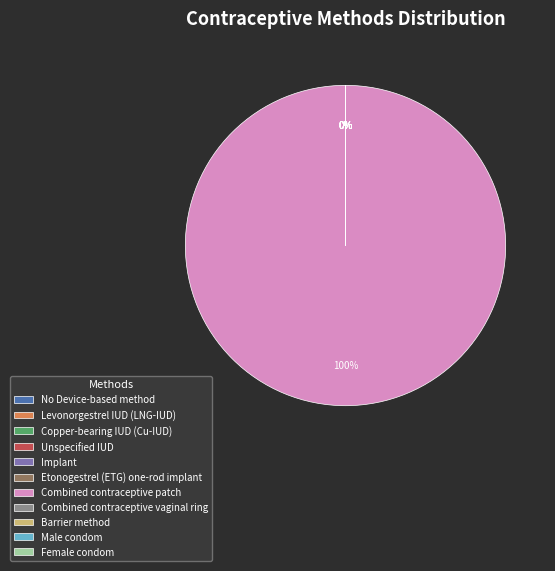

Rank the categories by value from lowest to highest.

No Device-based method, Barrier method, Female condom, Male condom, Unspecified IUD, Etonogestrel (ETG) one-rod implant, Implant, Copper-bearing IUD (Cu-IUD), Levonorgestrel IUD (LNG-IUD), Combined contraceptive vaginal ring, Combined contraceptive patch